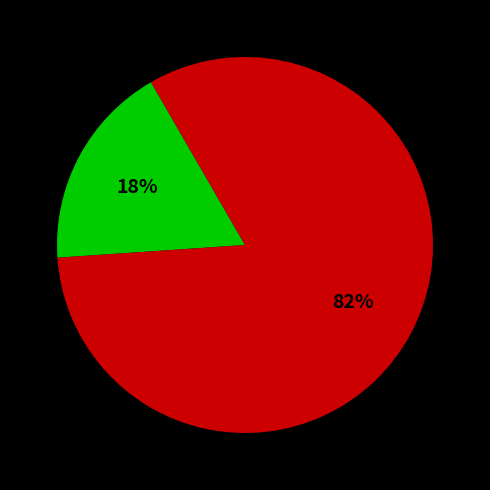

To the nearest percent, what is the average slice percentage?

50%